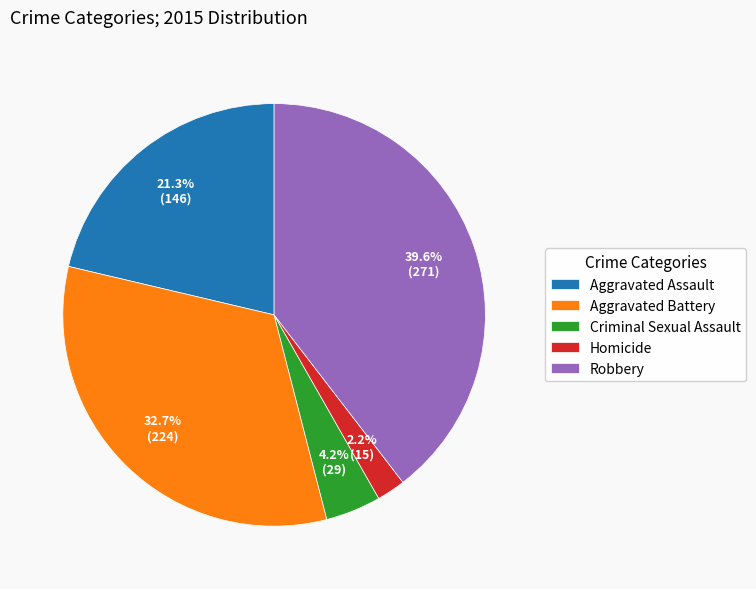

How many slices are in this pie chart?

5